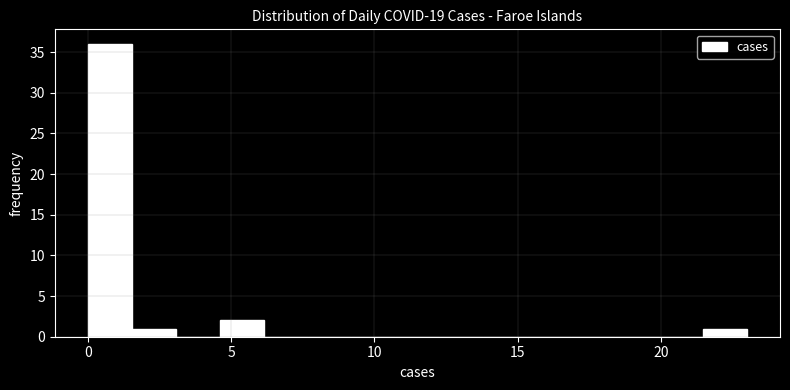

Around what value on the x-axis is the tallest bar? Give the approximate position of its centre, as read against the axis.

1.0